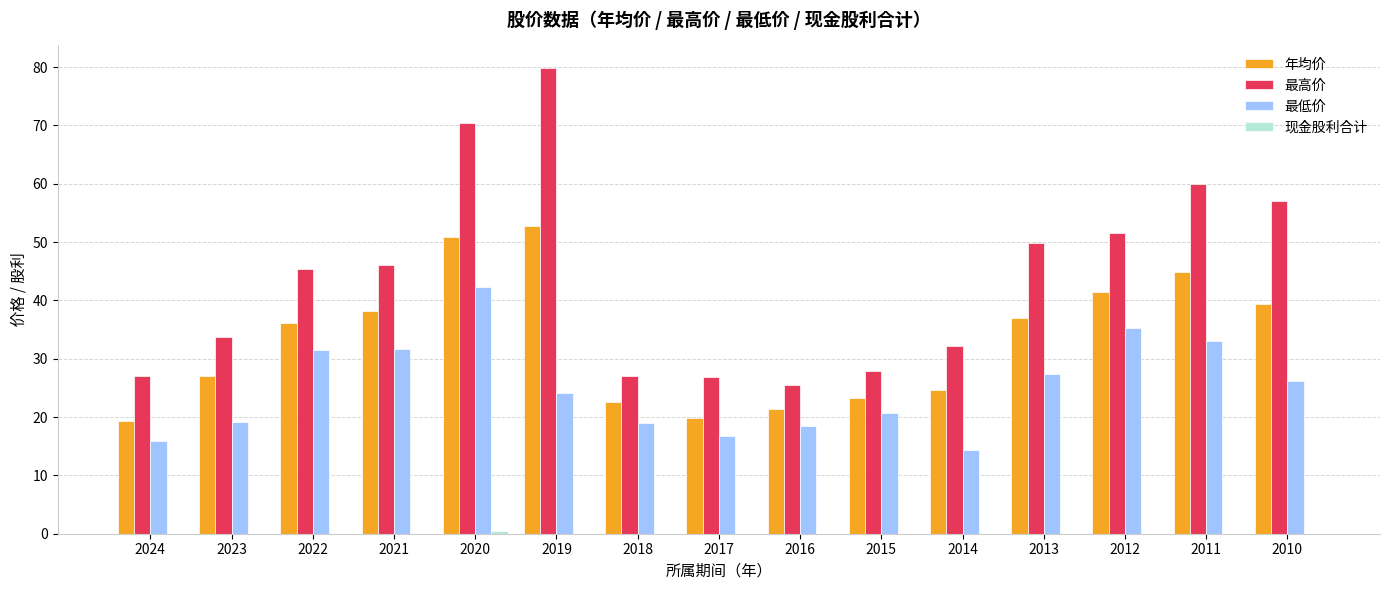

How many groups of bars are there?

15